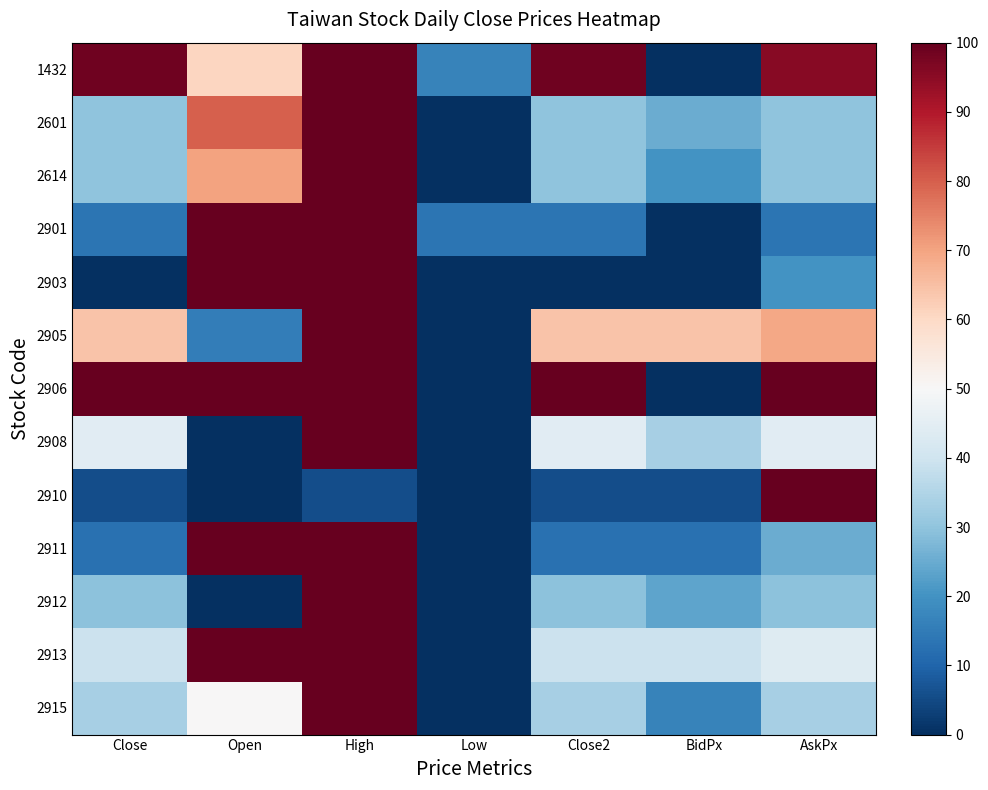

Reading left to right, list all the values displayed in this chart.

1432: Close=98.5	Open=60.6	High=100.0	Low=16.7	Close2=98.5	BidPx=0.0	AskPx=95.5
2601: Close=30.0	Open=80.0	High=100.0	Low=0.0	Close2=30.0	BidPx=25.0	AskPx=30.0
2614: Close=30.0	Open=70.0	High=100.0	Low=0.0	Close2=30.0	BidPx=20.0	AskPx=30.0
2901: Close=13.3	Open=100.0	High=100.0	Low=13.3	Close2=13.3	BidPx=0.0	AskPx=13.3
2903: Close=0.0	Open=100.0	High=100.0	Low=0.0	Close2=0.0	BidPx=0.0	AskPx=20.0
2905: Close=64.1	Open=15.4	High=100.0	Low=0.0	Close2=64.1	BidPx=64.1	AskPx=69.2
2906: Close=100.0	Open=100.0	High=100.0	Low=0.0	Close2=100.0	BidPx=0.0	AskPx=100.0
2908: Close=44.4	Open=0.0	High=100.0	Low=0.0	Close2=44.4	BidPx=33.3	AskPx=44.4
2910: Close=5.6	Open=0.0	High=5.6	Low=0.0	Close2=5.6	BidPx=5.6	AskPx=100.0
2911: Close=12.5	Open=100.0	High=100.0	Low=0.0	Close2=12.5	BidPx=12.5	AskPx=25.0
2912: Close=29.4	Open=0.0	High=100.0	Low=0.0	Close2=29.4	BidPx=23.5	AskPx=29.4
2913: Close=39.1	Open=100.0	High=100.0	Low=0.0	Close2=39.1	BidPx=39.1	AskPx=43.5
2915: Close=33.3	Open=50.0	High=100.0	Low=0.0	Close2=33.3	BidPx=16.7	AskPx=33.3